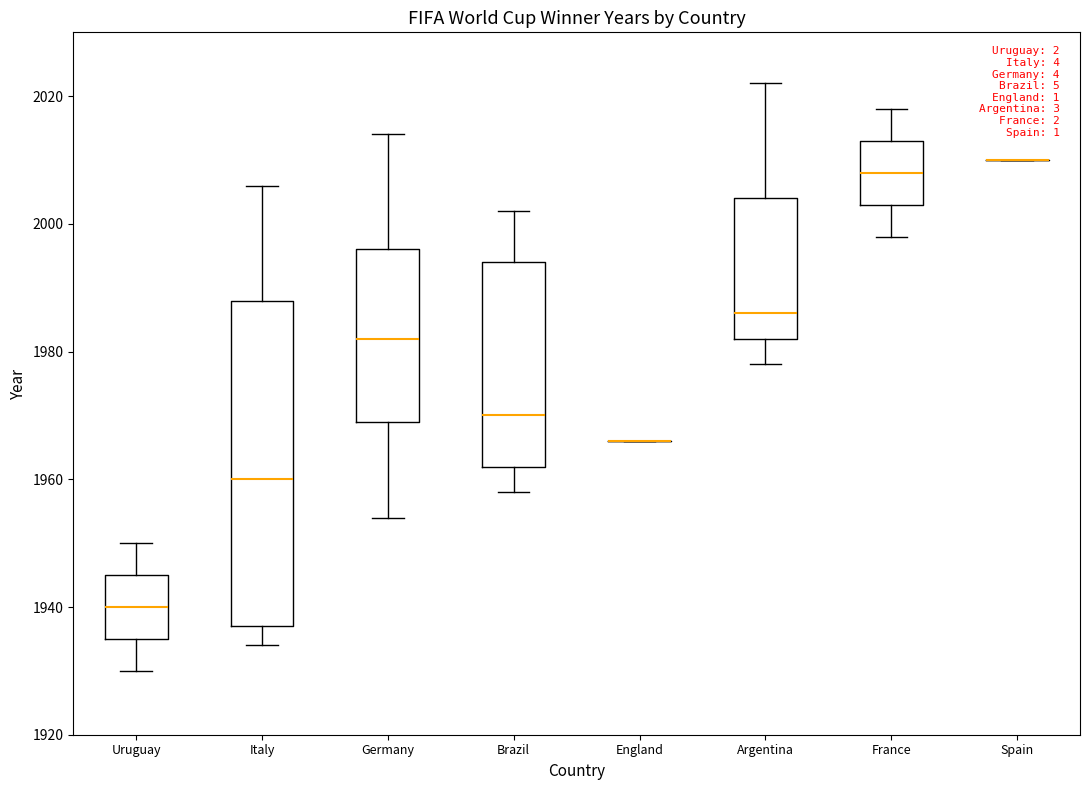

Where does the upper whisker of the box for Argentina end on the y-axis? The values are not printed on the chart, so give them approximately, as read against the axis.

2022